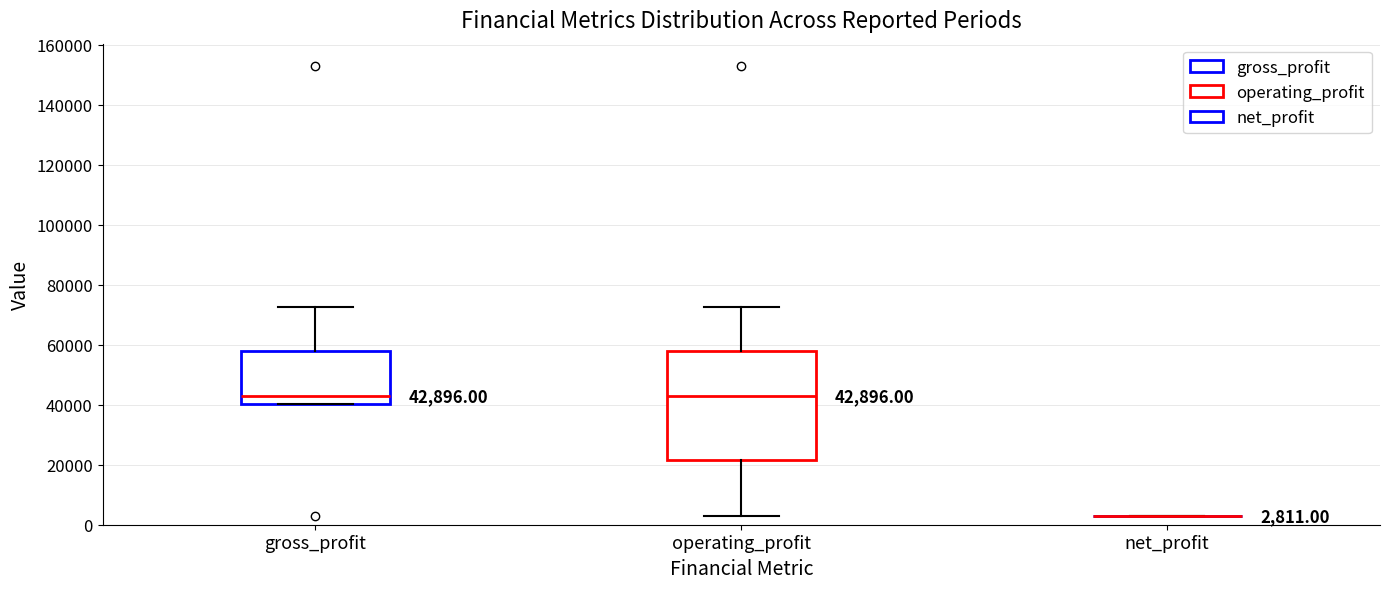

Which box is the tallest, from its lower edge to its upper edge?

operating_profit